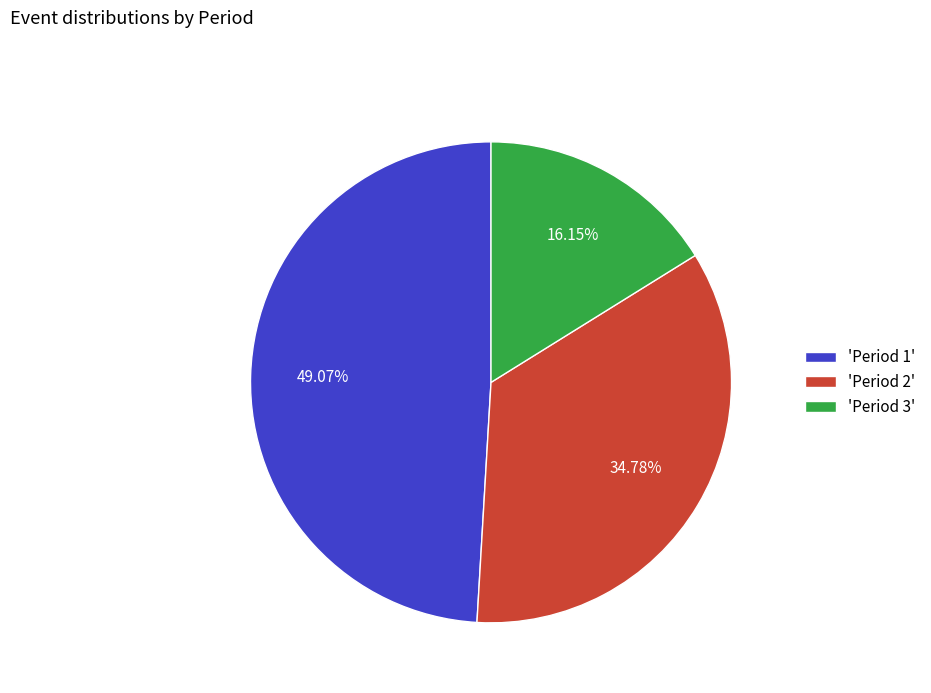

Does any single category account for the majority?

No